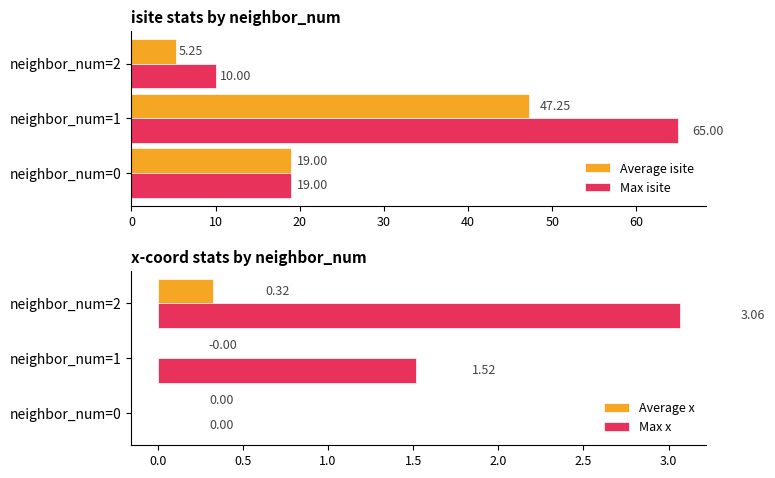

What is the sum of all Max isite values?

94.0